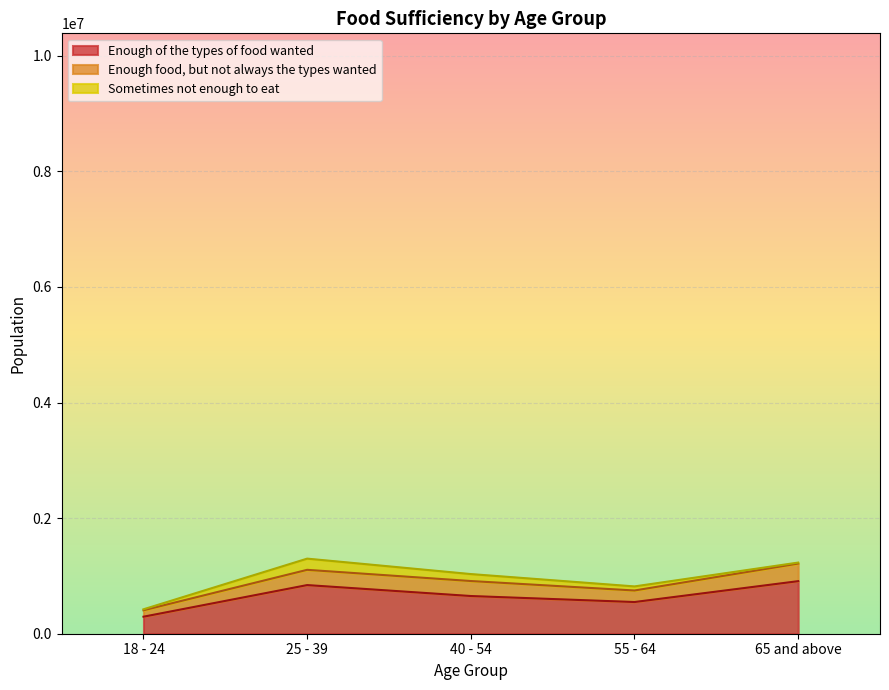

Reading right to left, list all the values displayed in this chart.

Enough of the types of food wanted: 65 and above=909536	55 - 64=548312	40 - 54=652385	25 - 39=841694	18 - 24=294530
Enough food, but not always the types wanted: 65 and above=304351	55 - 64=199601	40 - 54=259316	25 - 39=263812	18 - 24=111025
Sometimes not enough to eat: 65 and above=17098	55 - 64=70562	40 - 54=120504	25 - 39=193769	18 - 24=17115